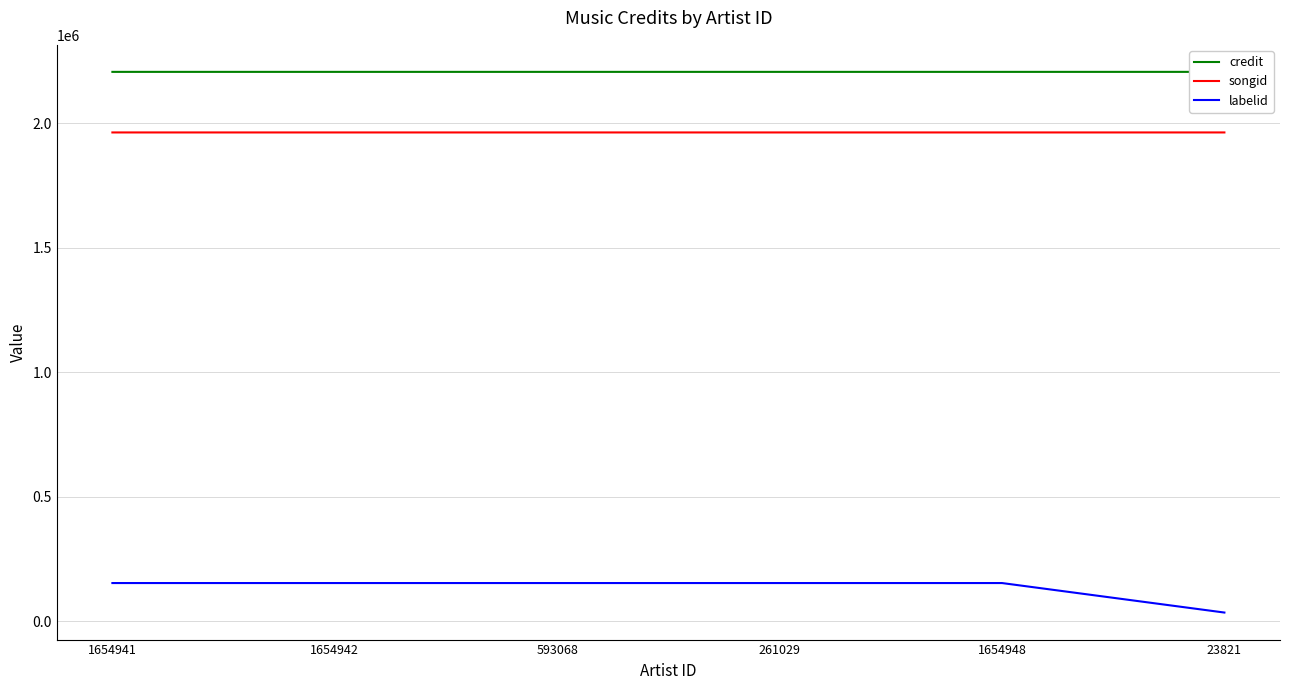

Where is credit nearest to the value 2206388?

261029